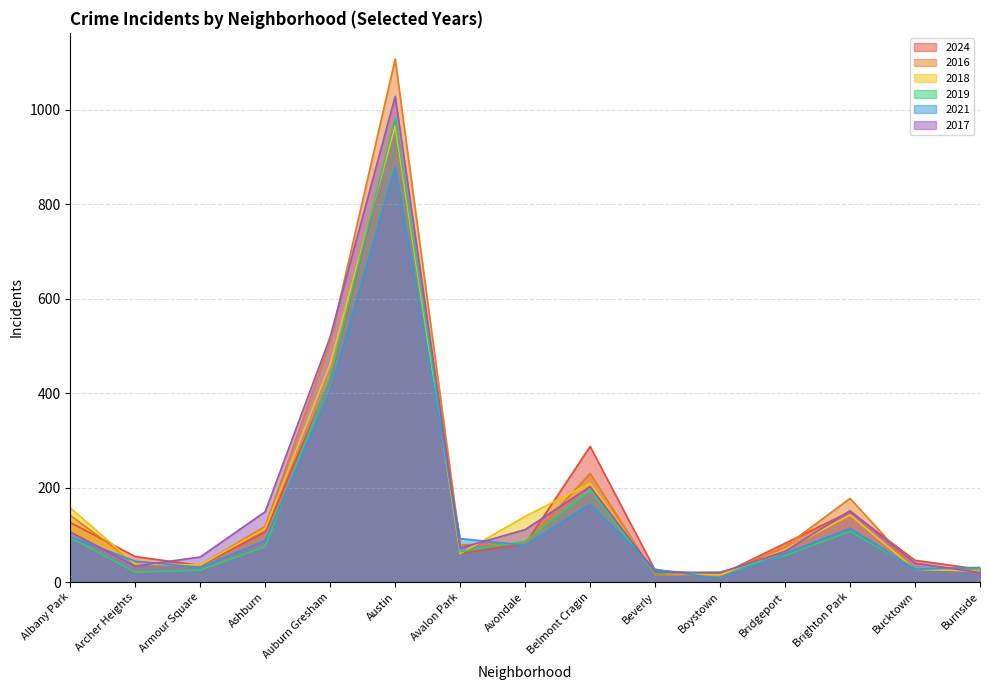

List the labels in order of 2018 value, smallest first.

Boystown, Beverly, Burnside, Bucktown, Armour Square, Archer Heights, Avalon Park, Bridgeport, Ashburn, Avondale, Brighton Park, Albany Park, Belmont Cragin, Auburn Gresham, Austin